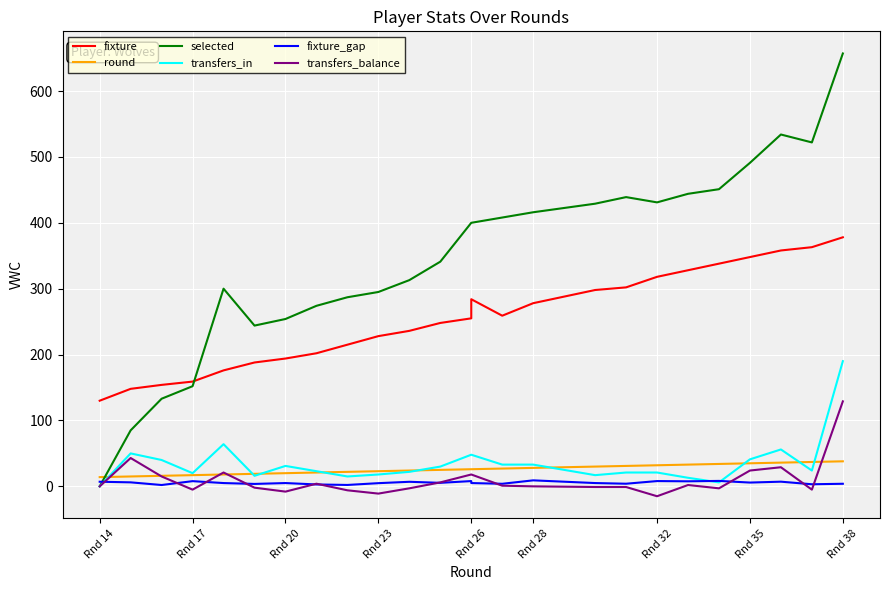

What is the average value of the round series?

25.9